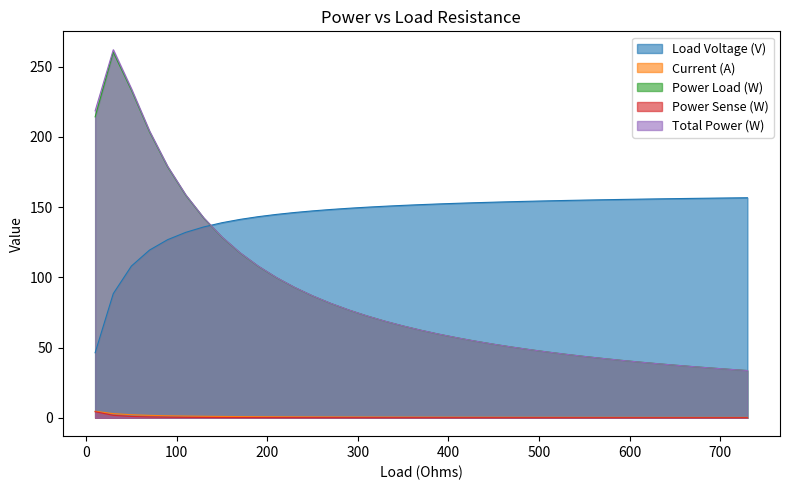

Between 510.0 and 690.0, which is larger?

690.0